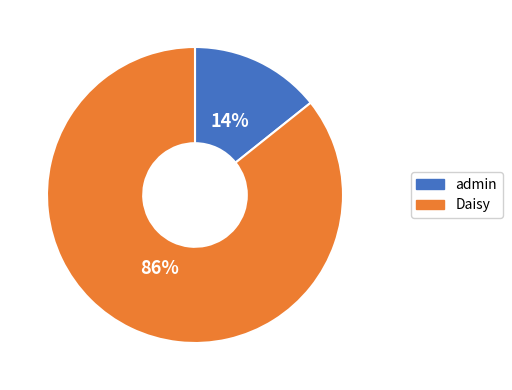

Count the number of slices in the pie.

2